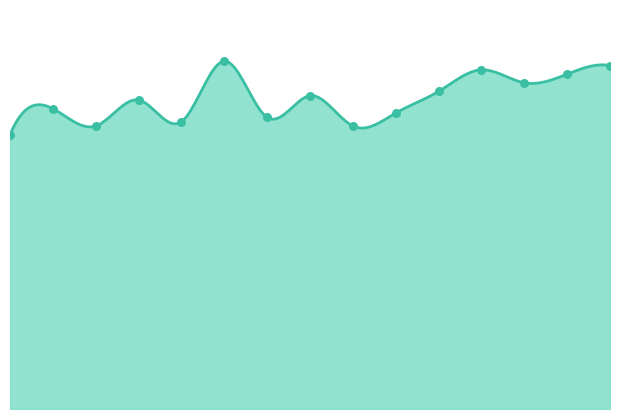

Which series reaches the maximum Y coordinate?

Consumers